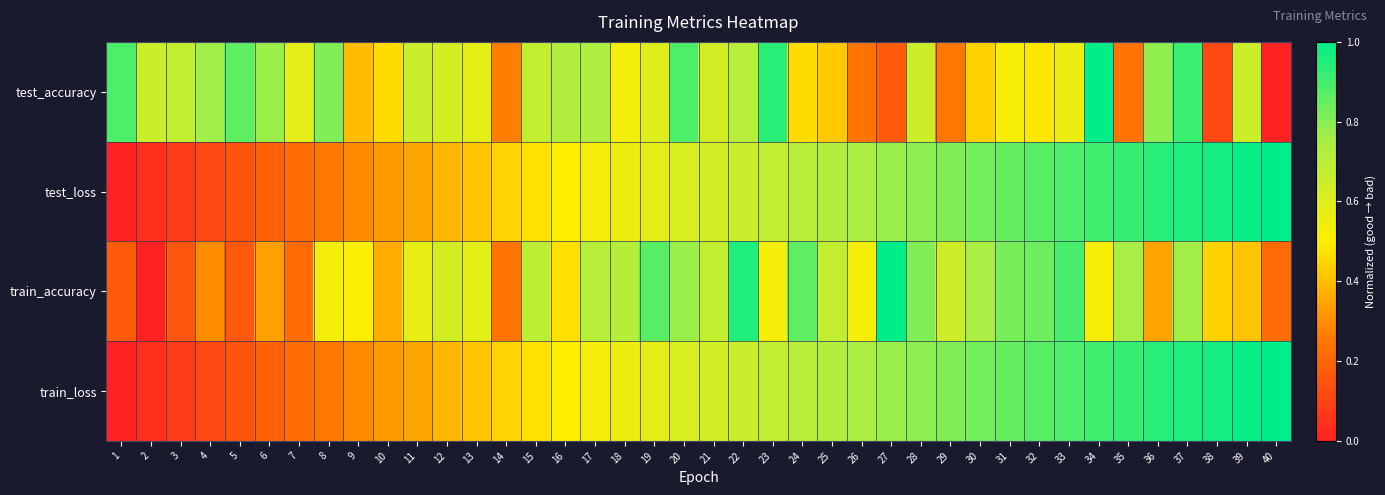

What is the total value across all series at 22?

3.0